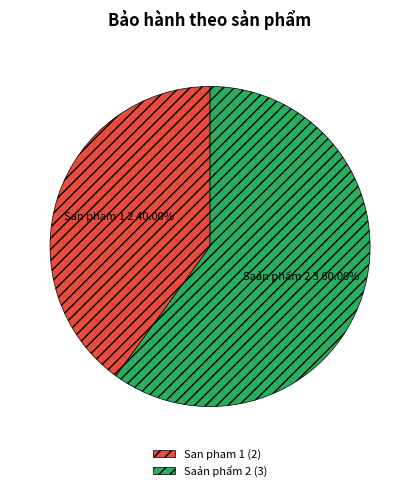

To the nearest percent, what portion does San pham 1 represent?

40%